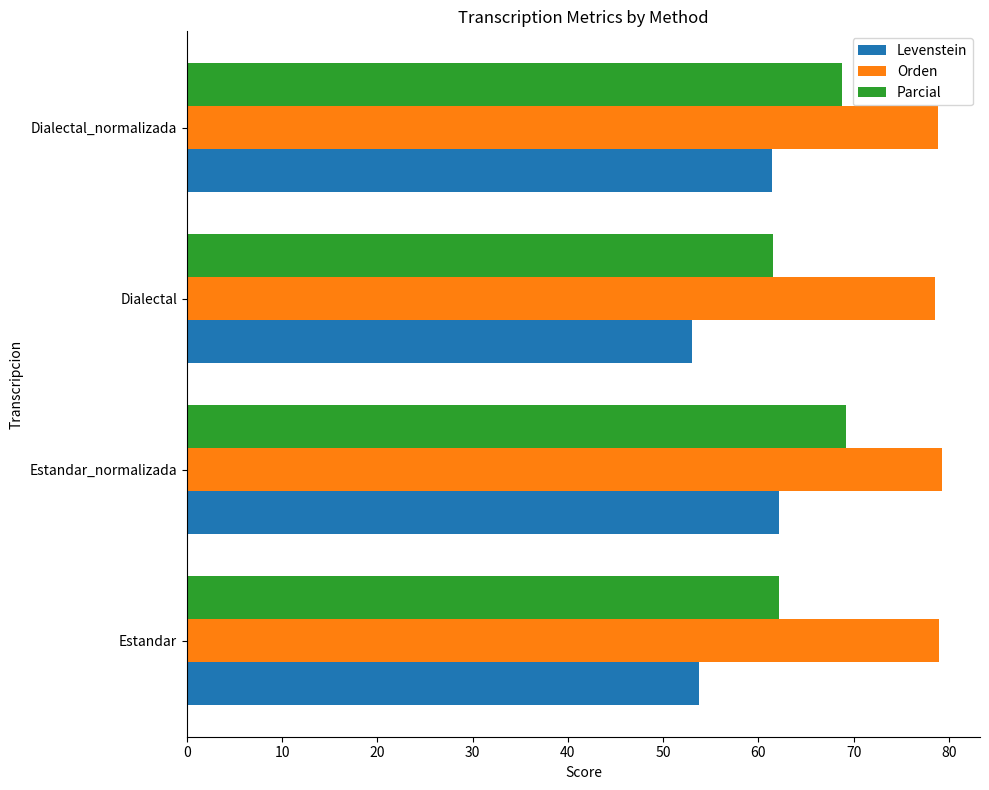

How many values in the Levenstein series are below 61?

2